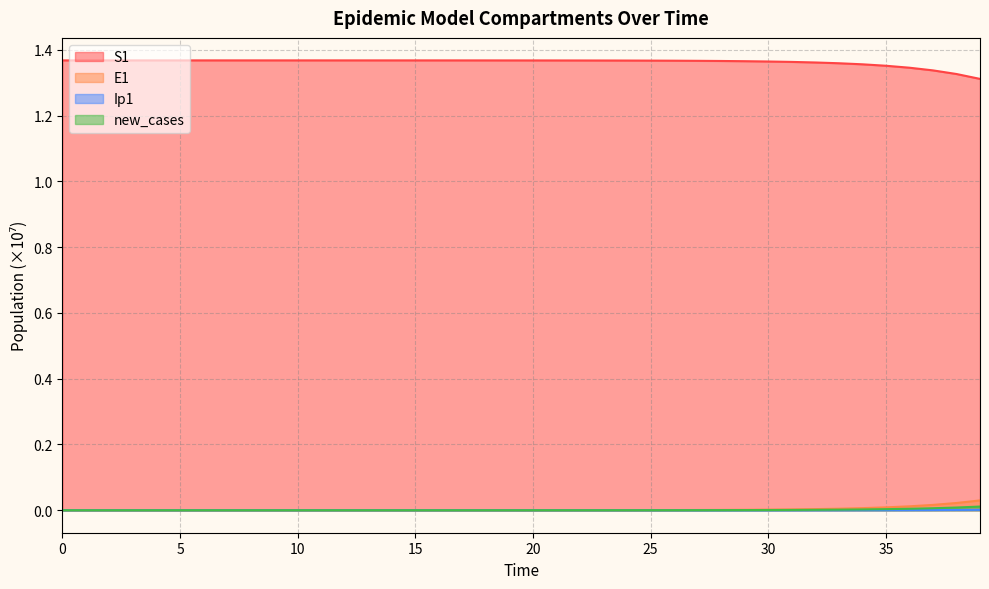

True or false: Ip1 and E1 cross at least once.

False